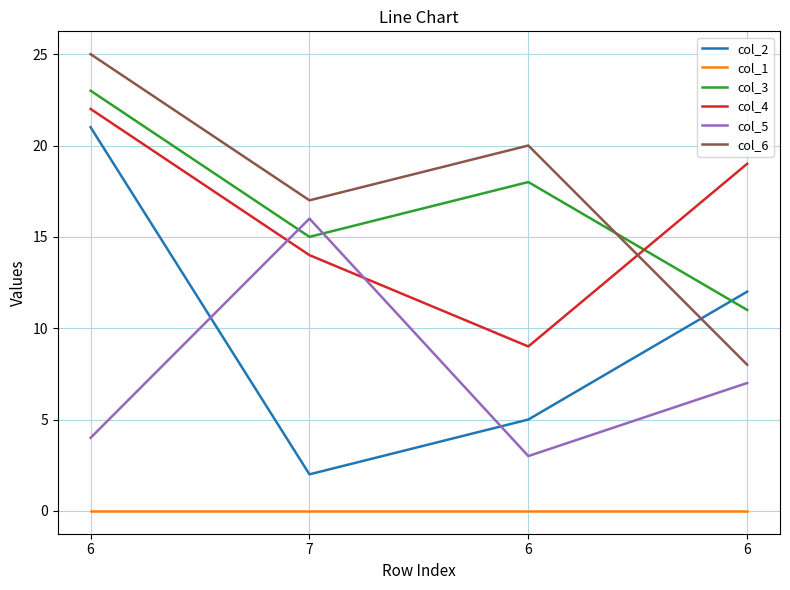

Does the chart display data point markers on the line(s)?

No